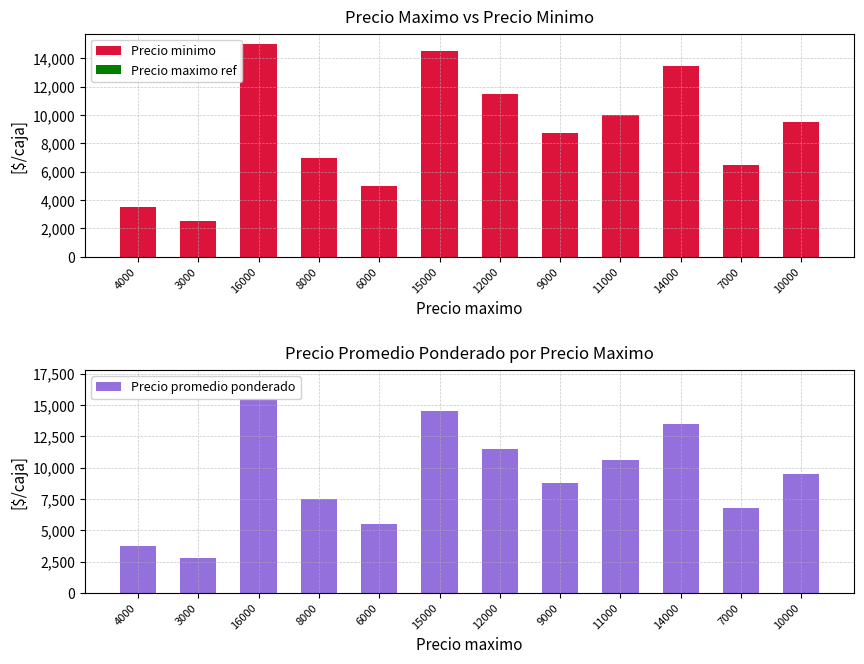

Reading left to right, what are all the values shown in this chart?

Precio minimo: -3500	-2500	-15000	-7000	-5000	-14500	-11500	-8750	-10000	-13500	-6500	-9500
Precio promedio ponderado: 3750	2750	15500	7526	5500	14500	11500	8750	10600	13500	6750	9500